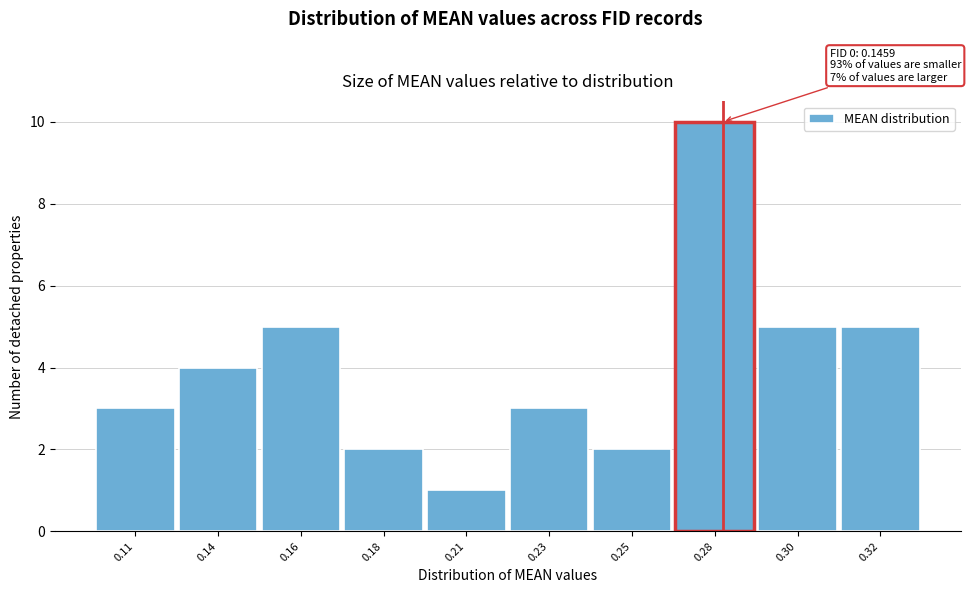

Reading left to right, transcribe all the data shown in this chart.

3	4	5	2	1	3	2	10	5	5